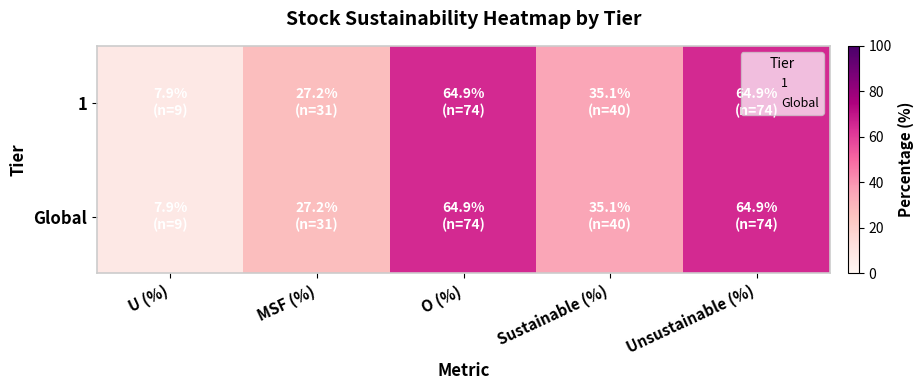

At which category is the sum across all series the highest?

O (%)